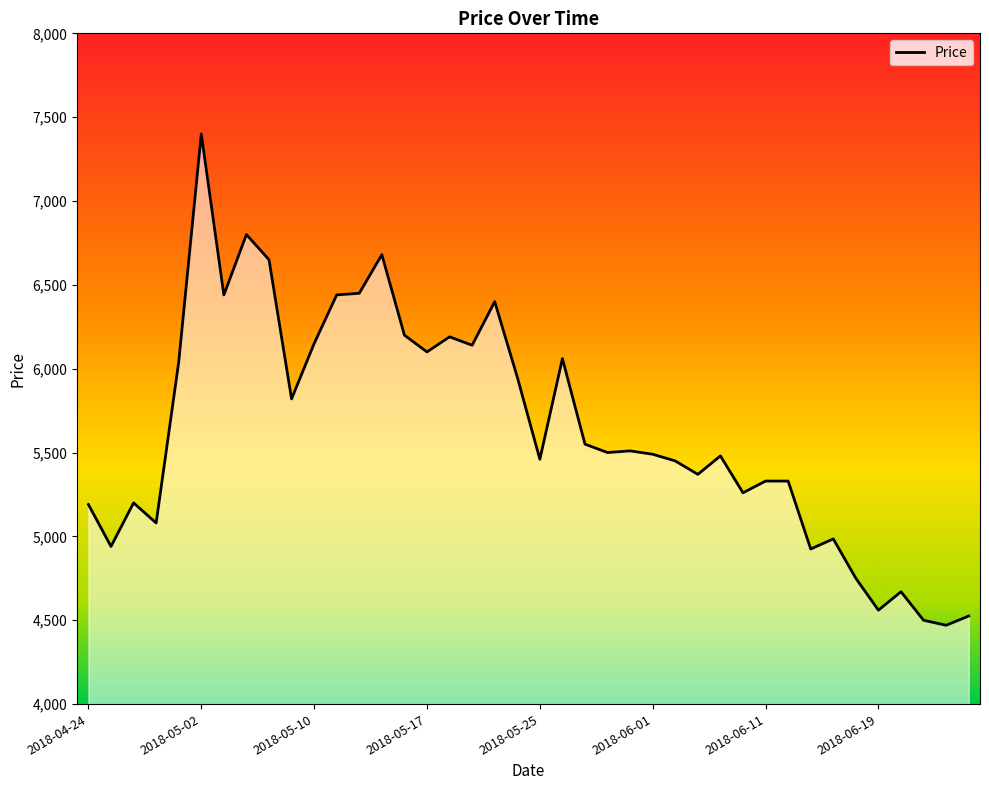

True or false: the data has more than 1 interior local peaks.

True